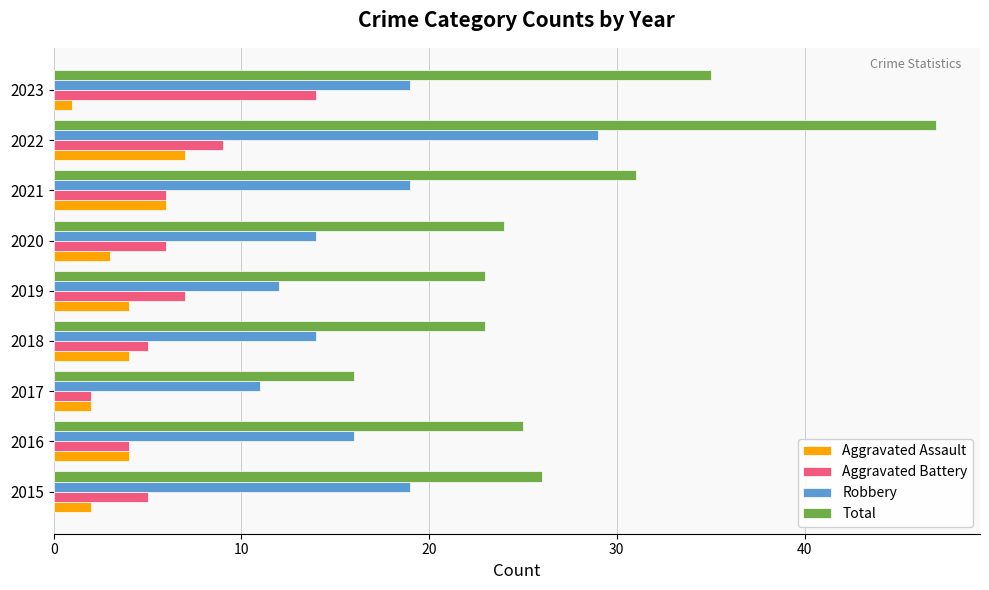

The Total series shows 47 at 2022. True or false?

True